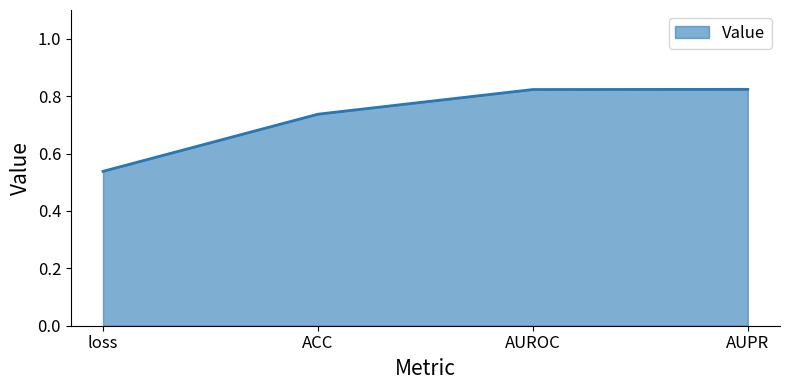

Which label corresponds to the smallest value in the chart?

loss